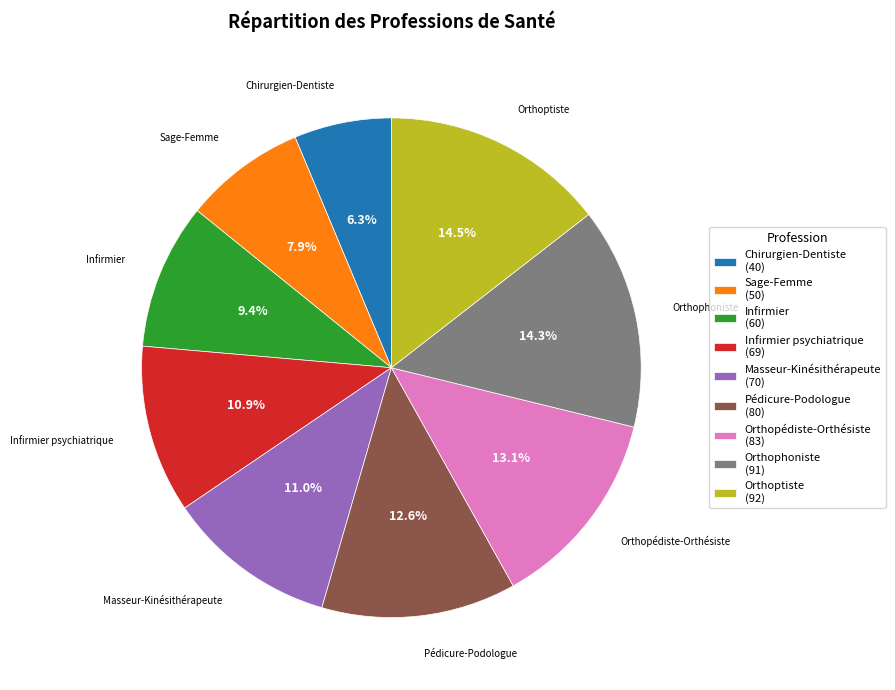

Which slice is the smallest?

Chirurgien-Dentiste (40)